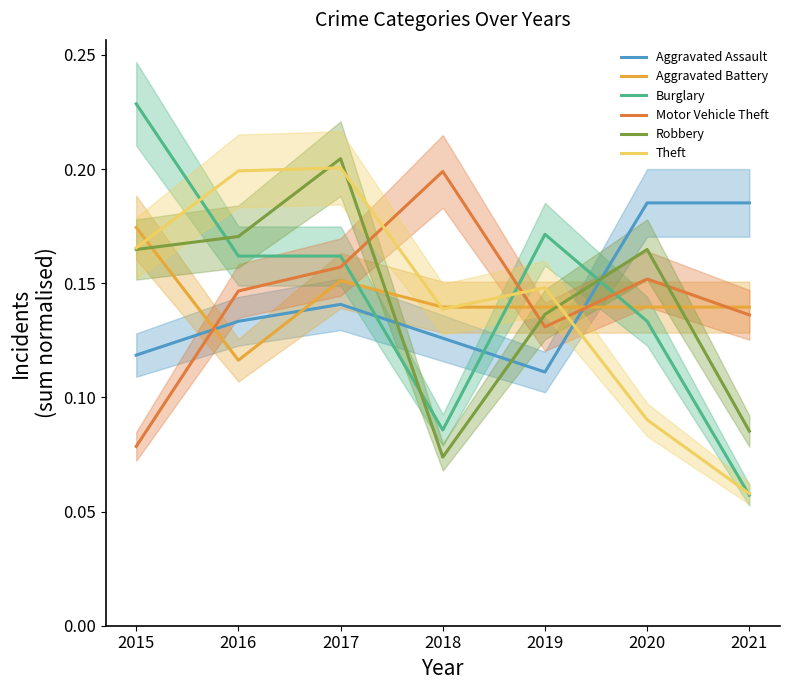

What is the difference between the Motor Vehicle Theft values at 2015 and 2016?

0.1